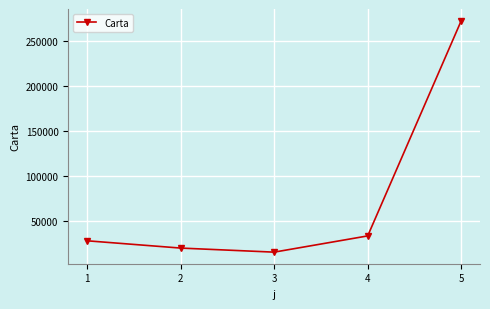

Is it true that the value at 5 is 58116?

False